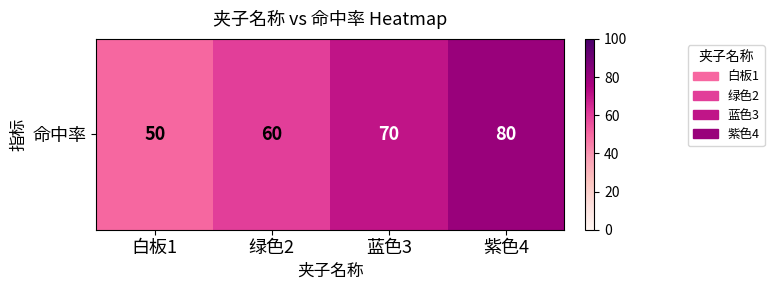

How many categories are shown in the chart?

4